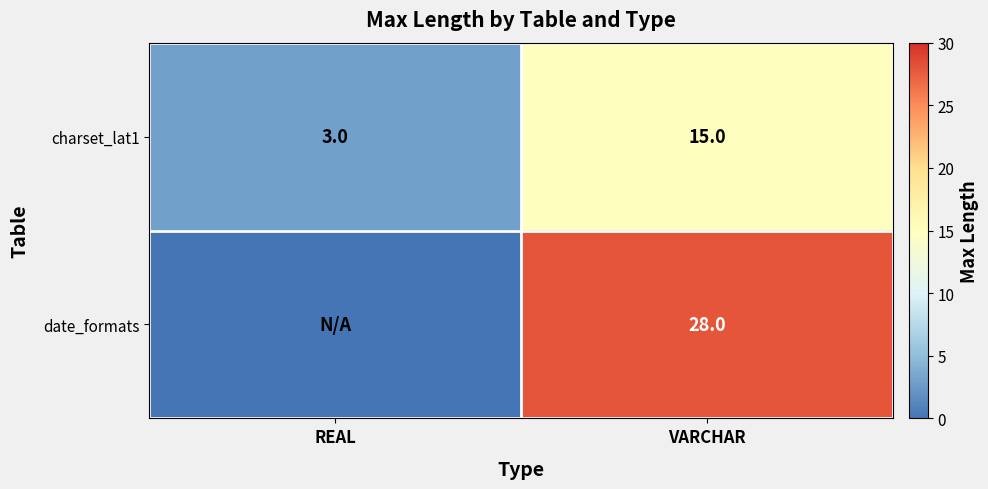

At which category is the sum across all series the highest?

VARCHAR